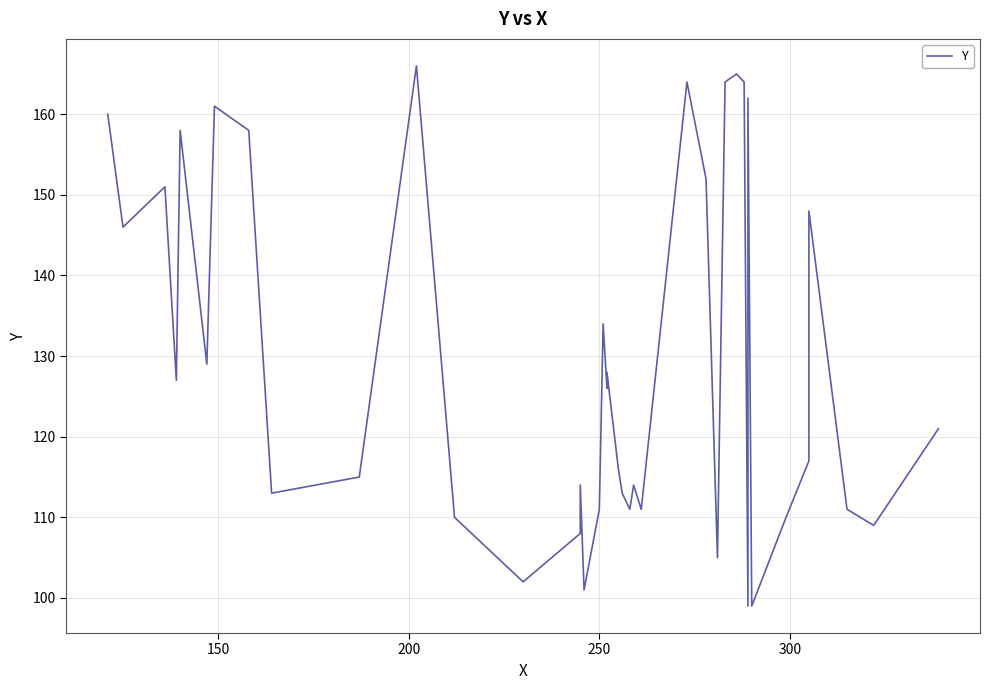

Is this an area chart (filled region under the line)?

No